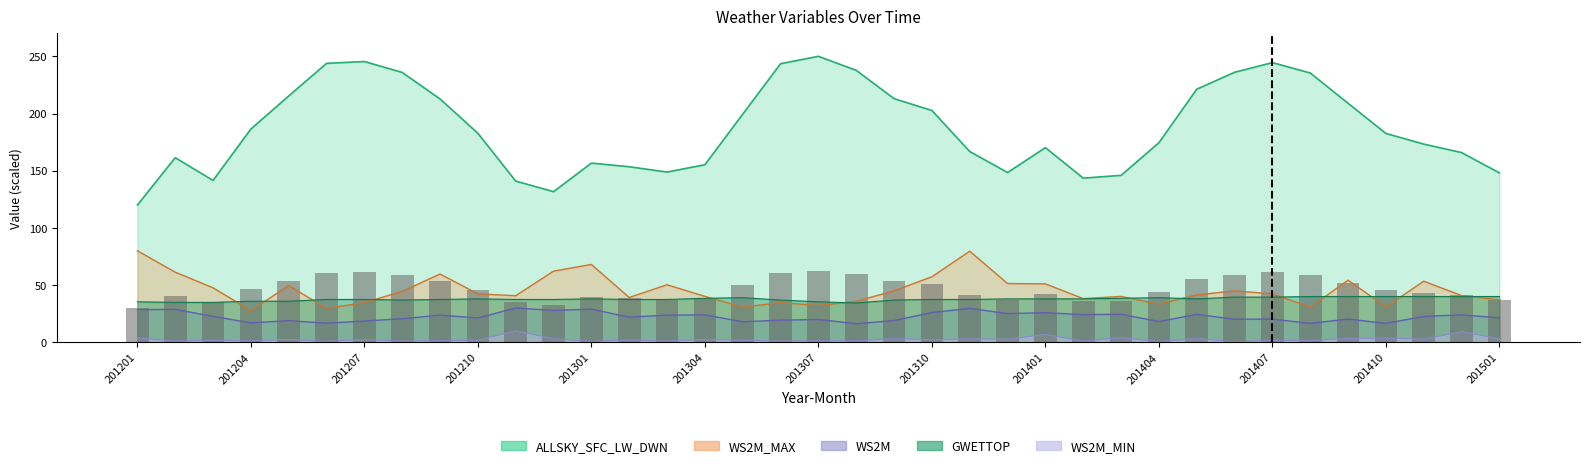

What is the value of the ALLSKY_SFC_LW_DWN bar at the 1st from the left?

120.0